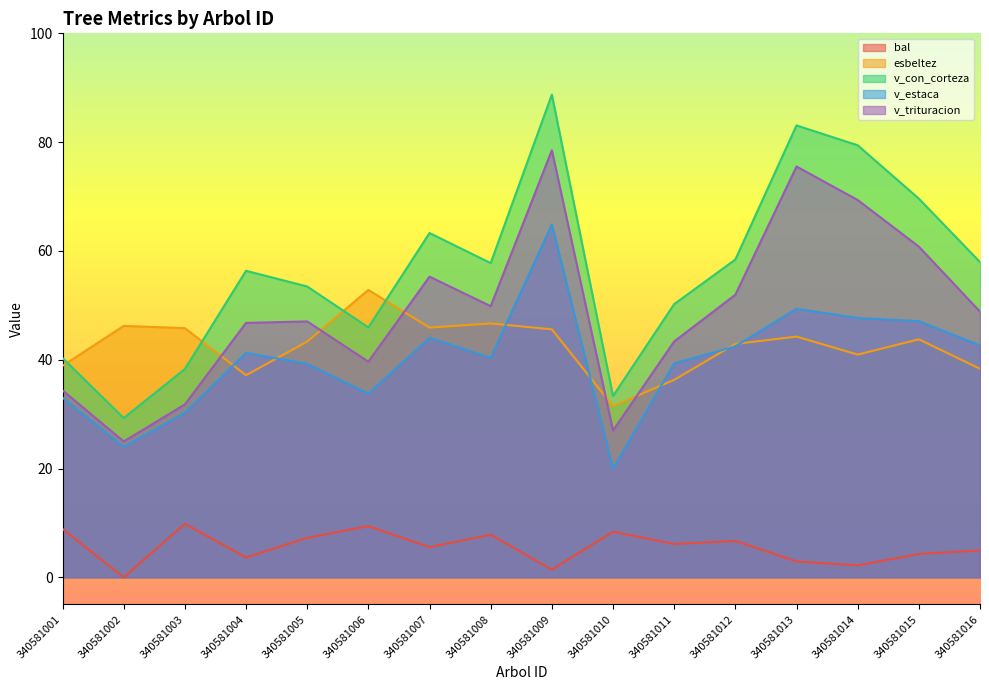

True or false: v_con_corteza and v_trituracion intersect in this chart.

False